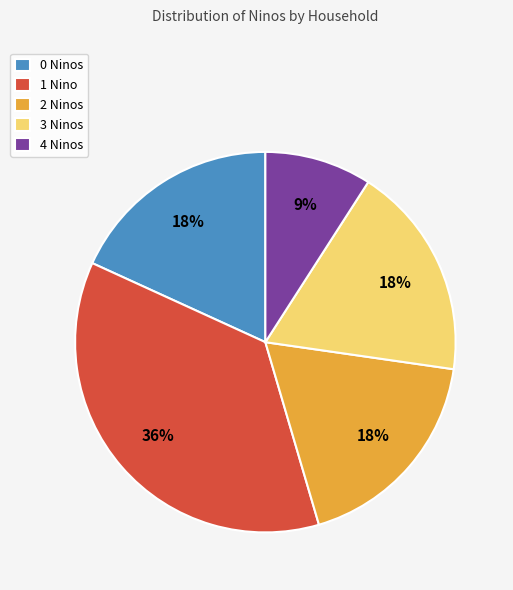

Is there any slice that represents more than half of the pie?

No